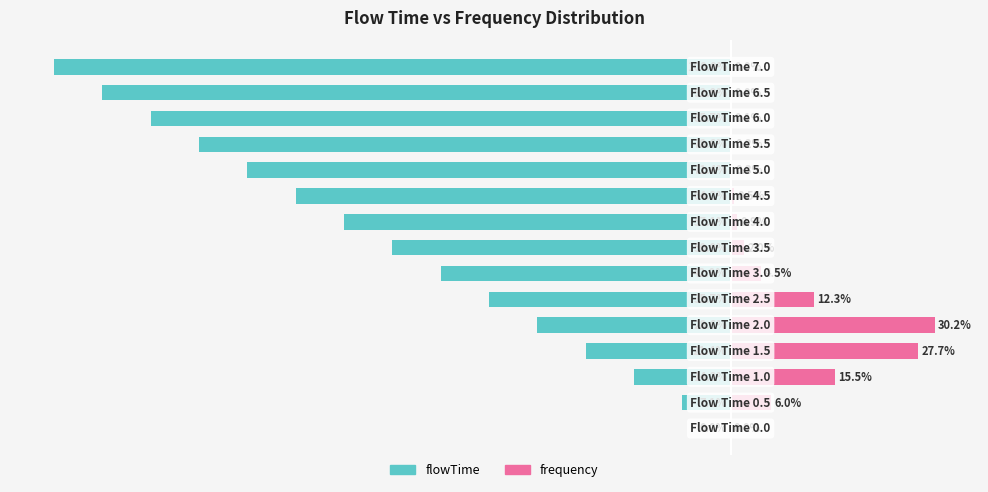

What is the average value of the flowTime series?

-50.0